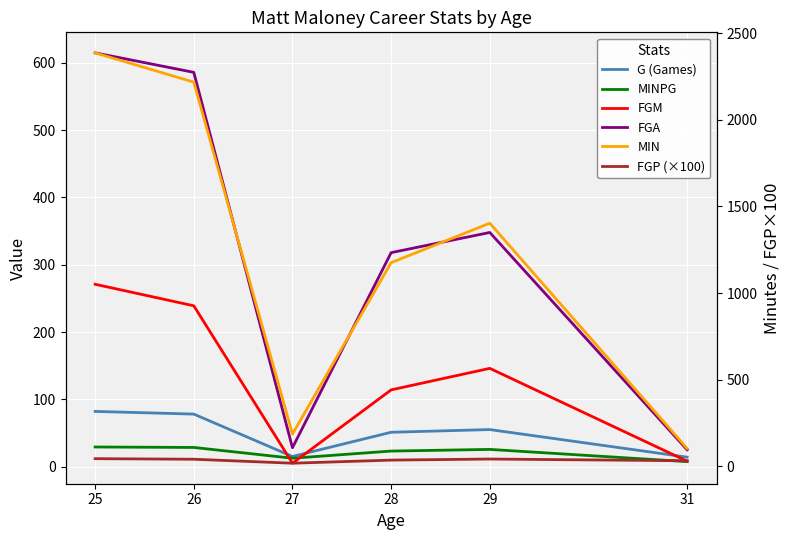

Rank the series by their maximum value, from highest to lowest.

MIN, FGA, FGM, G (Games), FGP (×100), MINPG